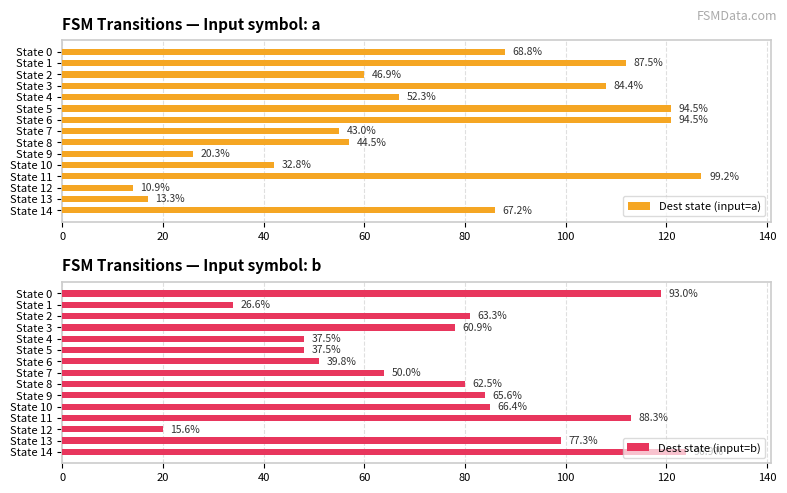

What is the lowest value of the Dest state (input=b) series?

20